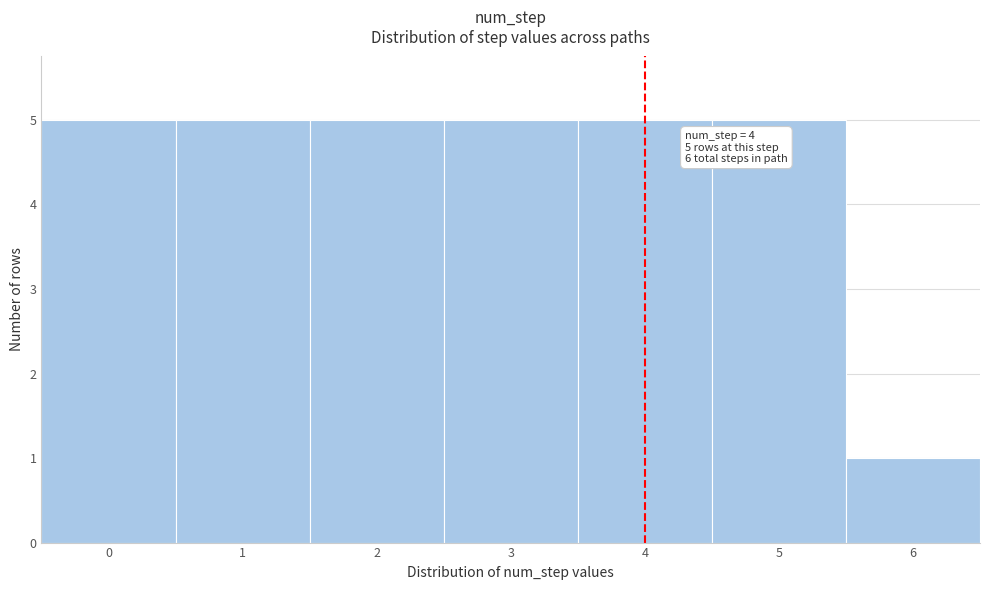

Reading left to right, extract all data points from this chart.

5	5	5	5	5	5	1